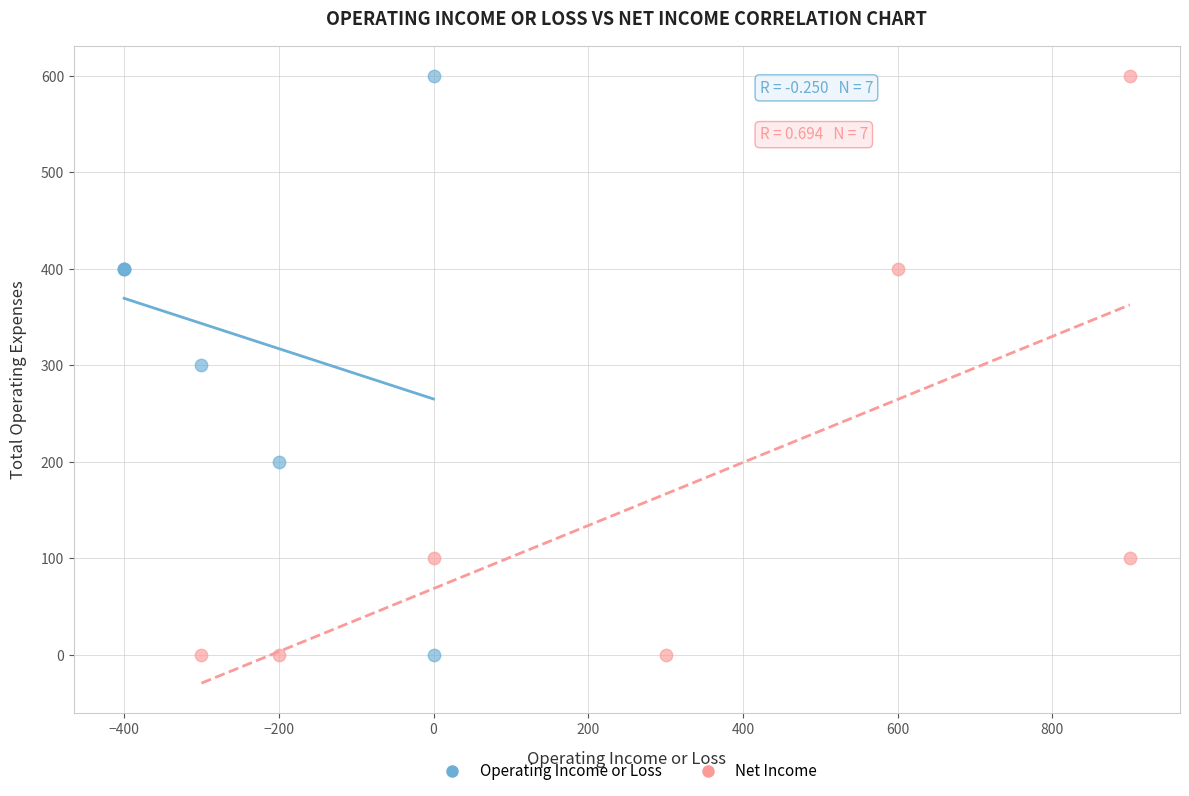

What are all the series names shown in the legend?

Operating Income or Loss, Net Income